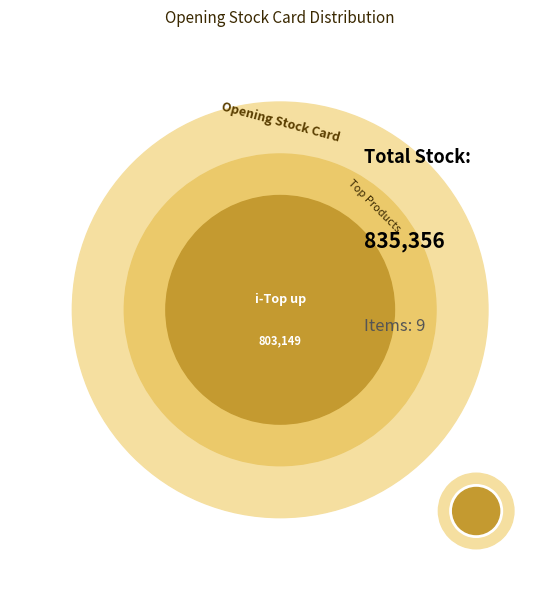

What is the majority slice?

i-Top up